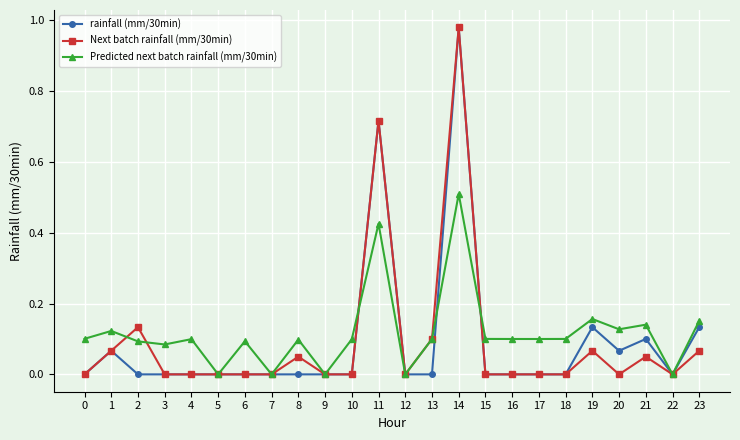

True or false: rainfall (mm/30min) has a value of 0.2 at 19.

False